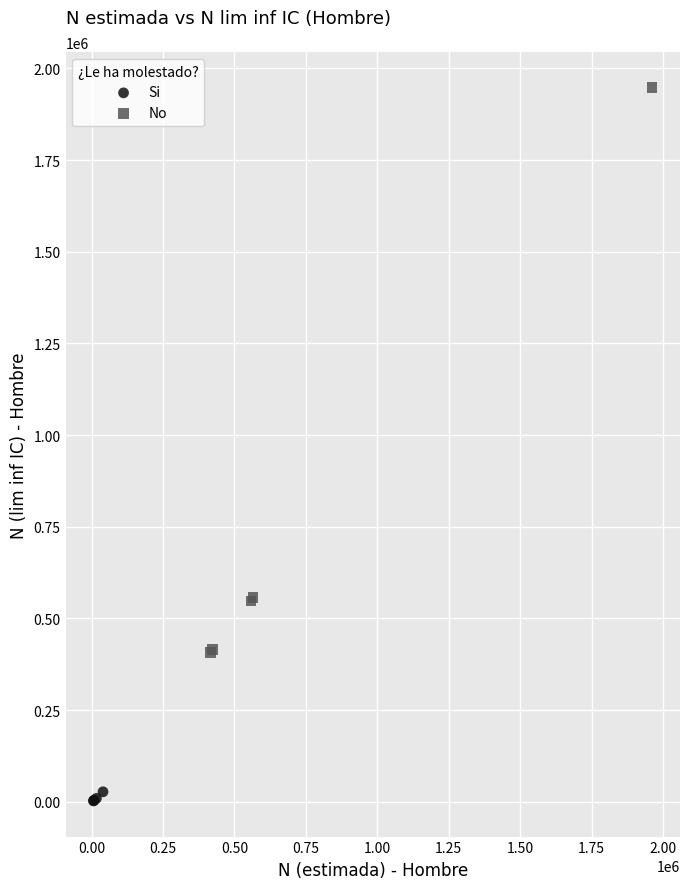

Which series has the largest Y range (max minus min)?

No